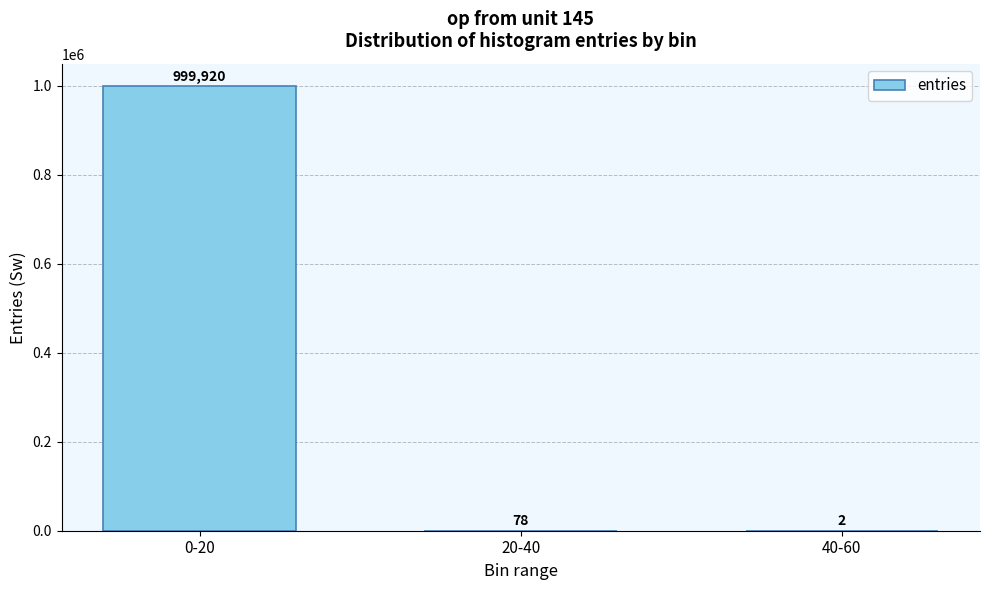

Reading left to right, transcribe all the data shown in this chart.

0-20=999920	20-40=78	40-60=2